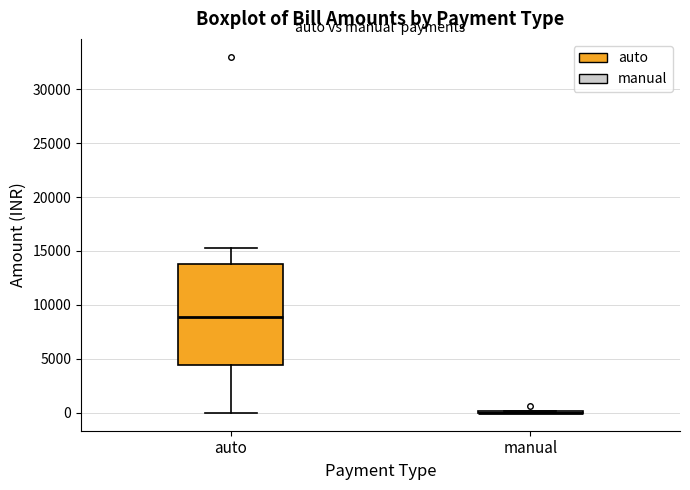

Comparing the boxes themselves (not the whiskers), which one is the tallest?

auto